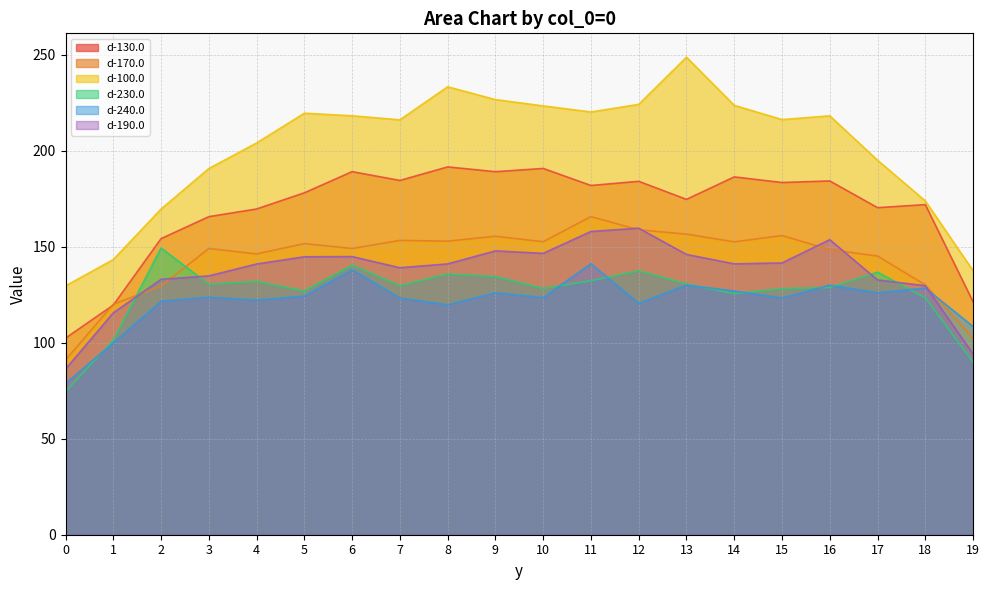

What is the difference between the maximum and second lowest values in the d-240.0 series?

41.2